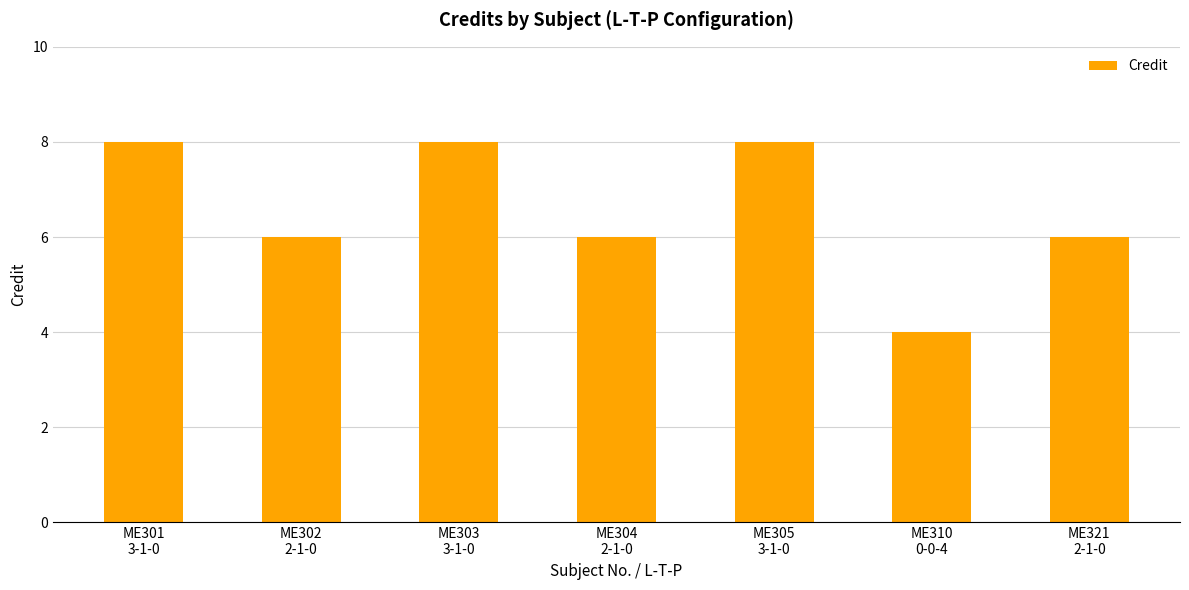

Which has a higher value, ME301
3-1-0 or ME302
2-1-0?

ME301
3-1-0